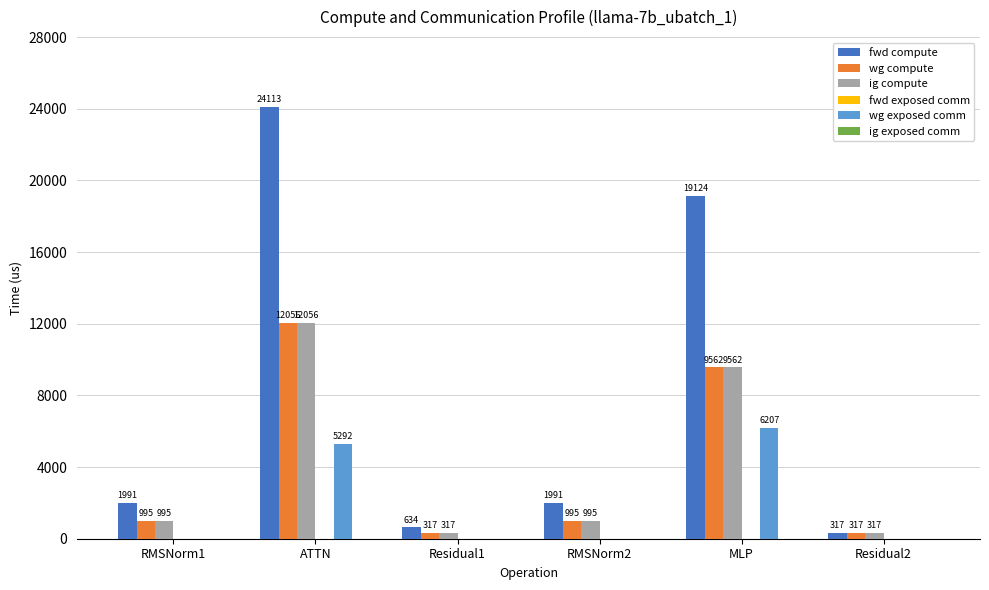

At which category is the sum across all series the highest?

ATTN